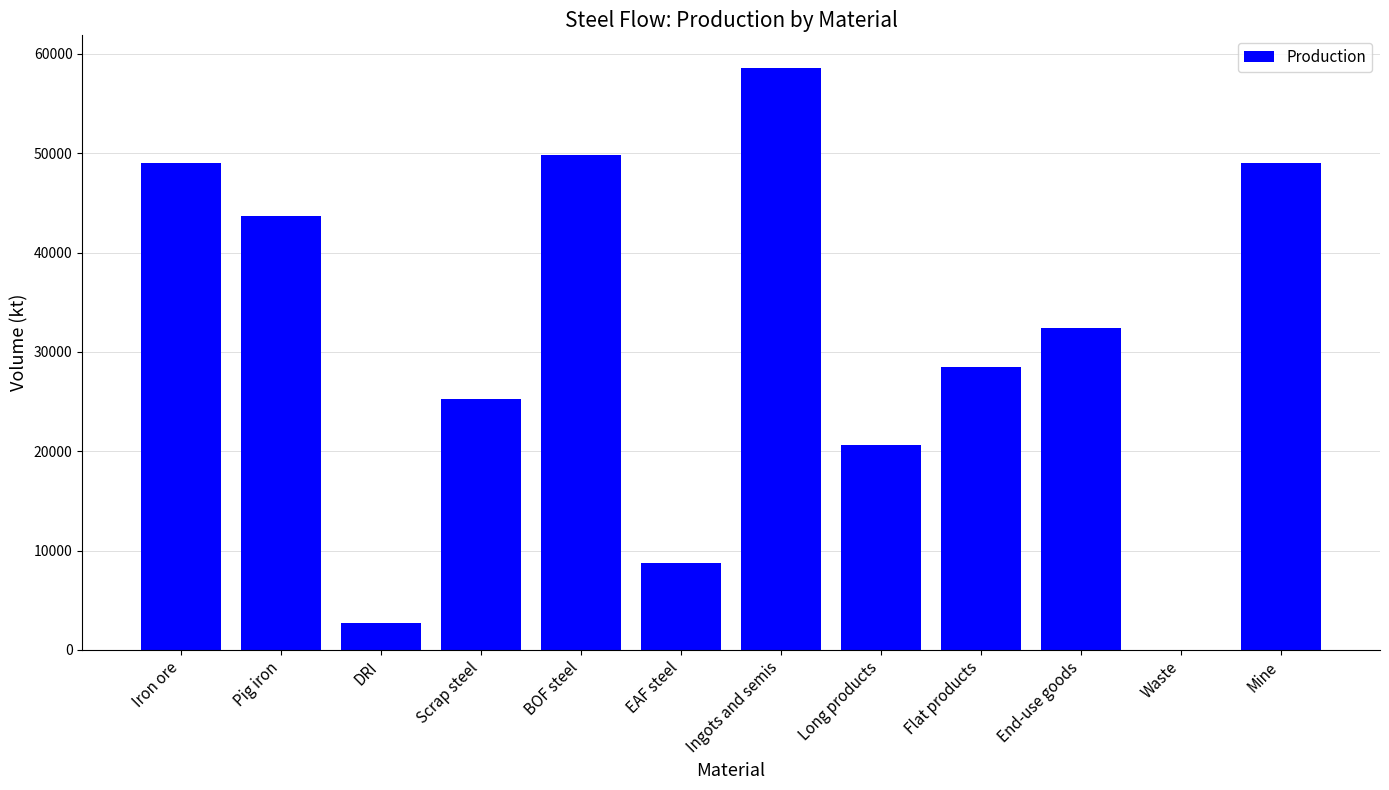

Is it true that the value at Flat products is 37135.1?

False